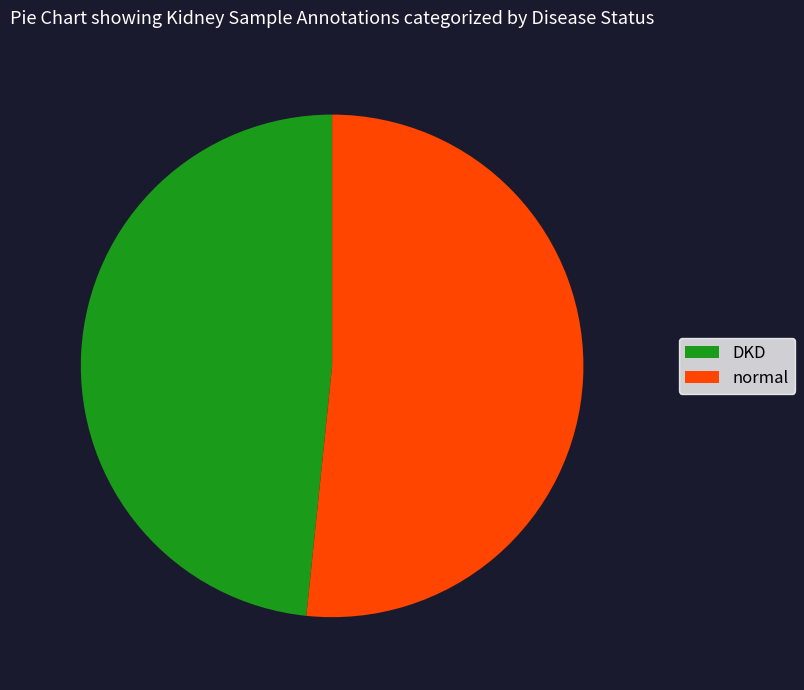

Combined, do DKD and normal account for over 50%?

Yes